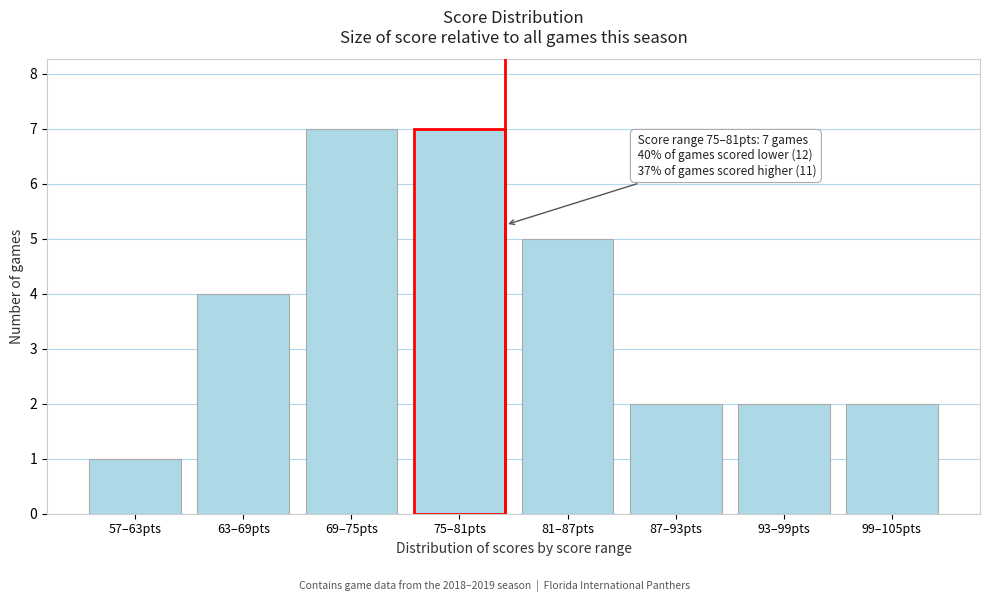

Reading right to left, extract all data points from this chart.

99–105pts=2	93–99pts=2	87–93pts=2	81–87pts=5	75–81pts=7	69–75pts=7	63–69pts=4	57–63pts=1